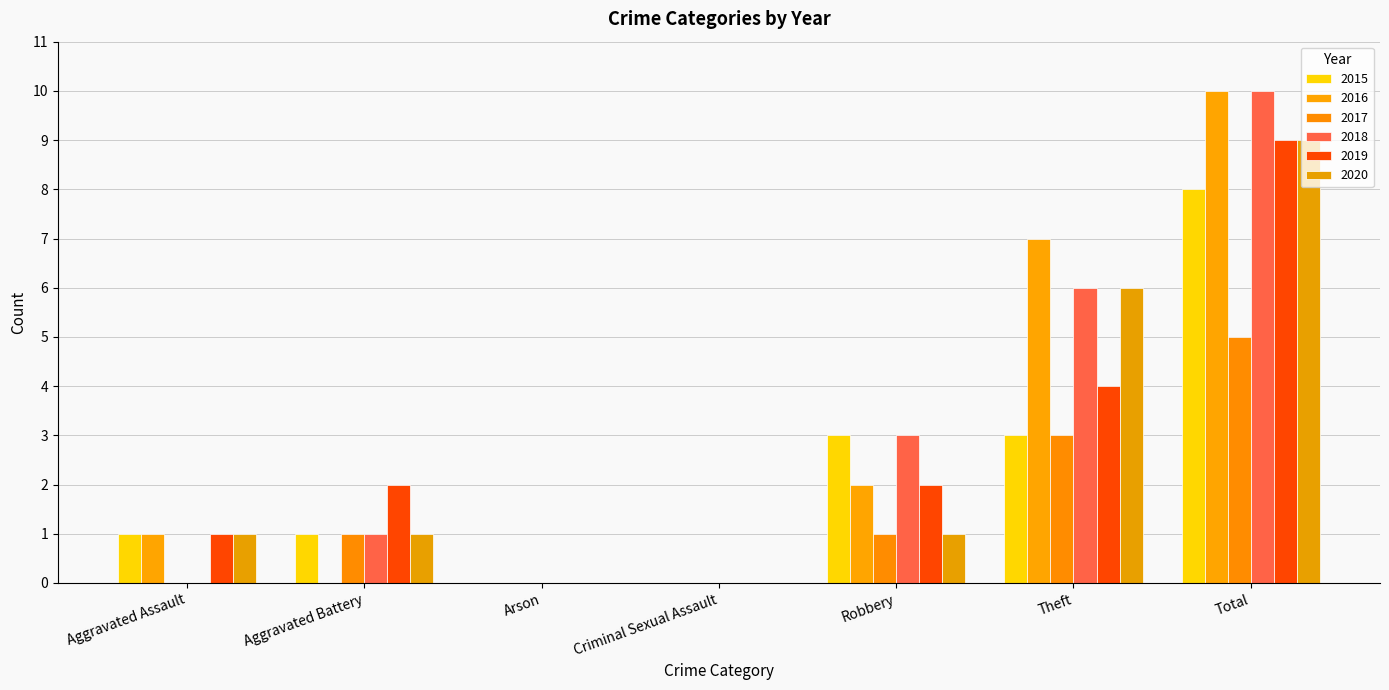

What is the maximum value for 2018?

10